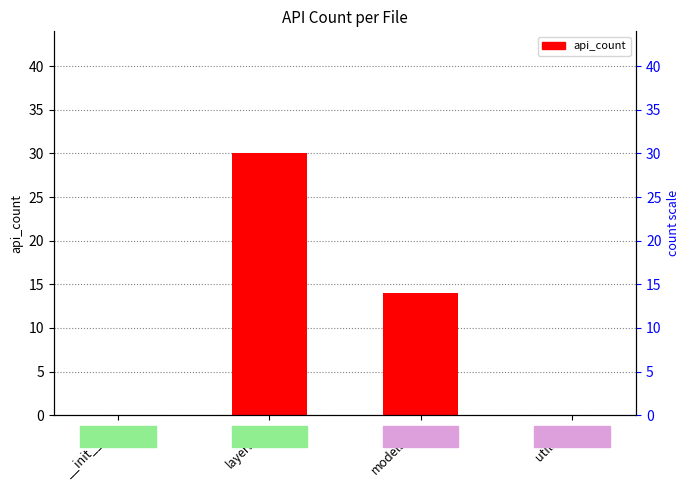

How many categories are shown in the chart?

4